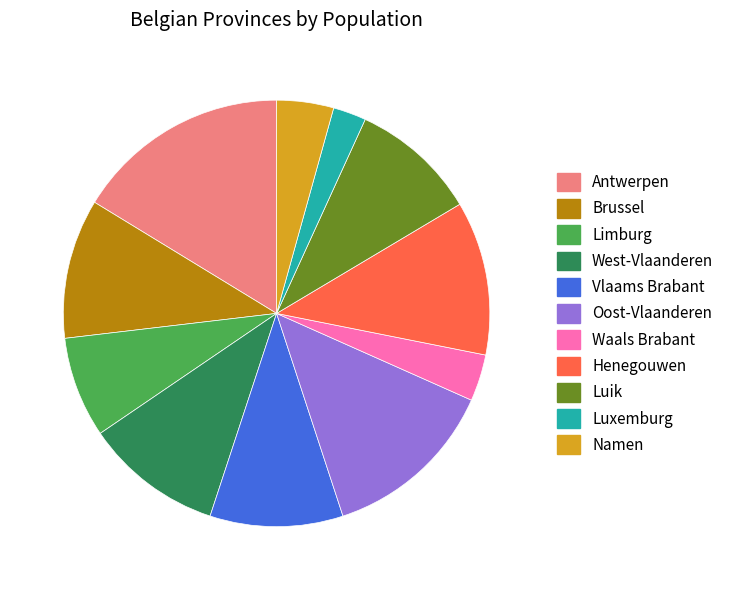

Count the number of slices in the pie.

11